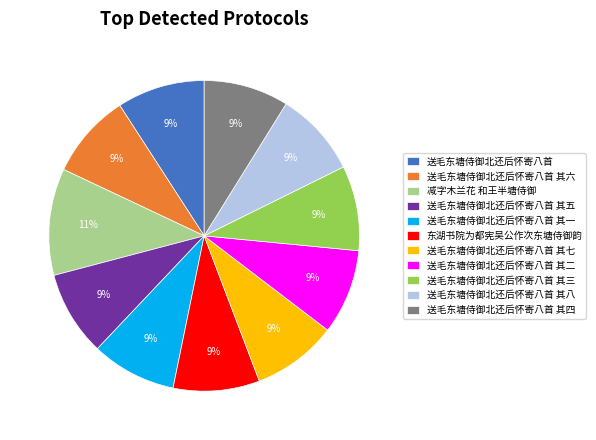

To the nearest percent, what is the difference between the largest and smallest slice percentages?

2%